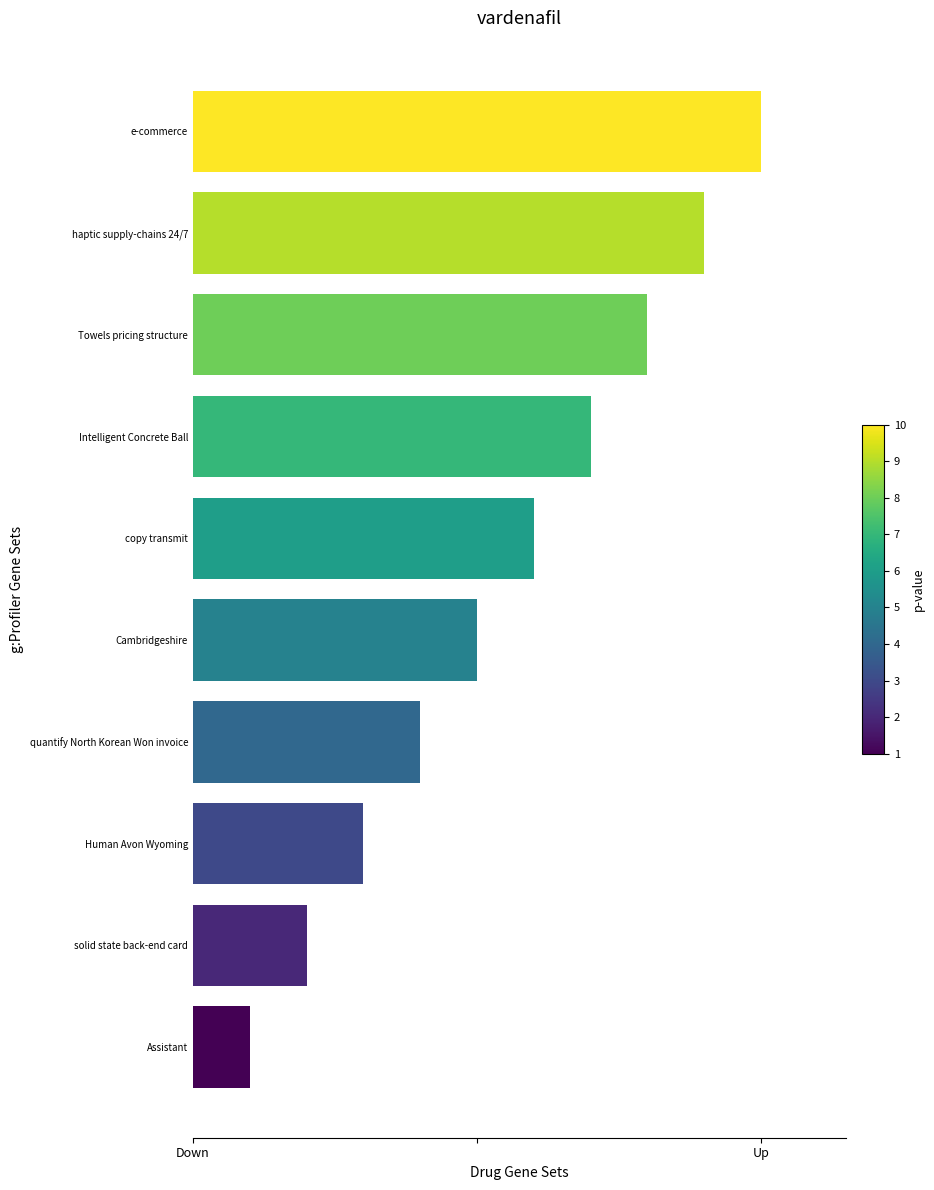

Does the chart contain any negative values?

No